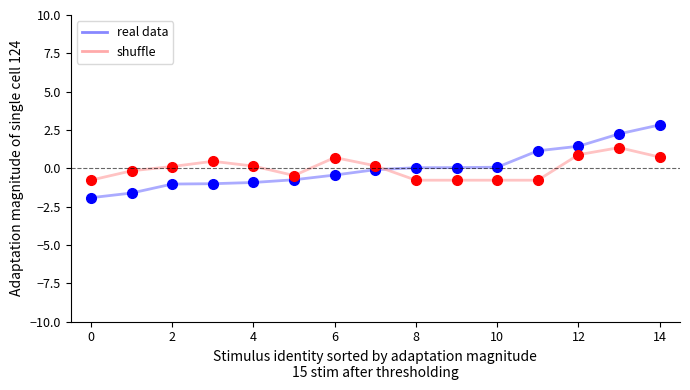

How many series are shown in this chart?

2